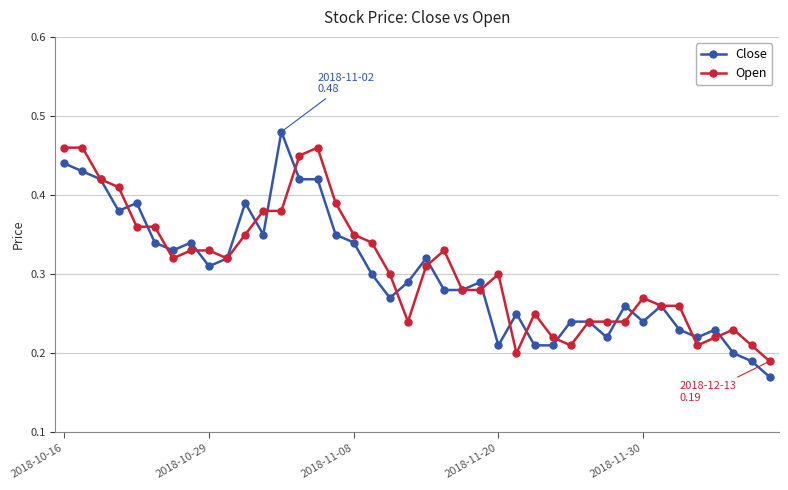

Does the chart have visible grid lines?

Yes